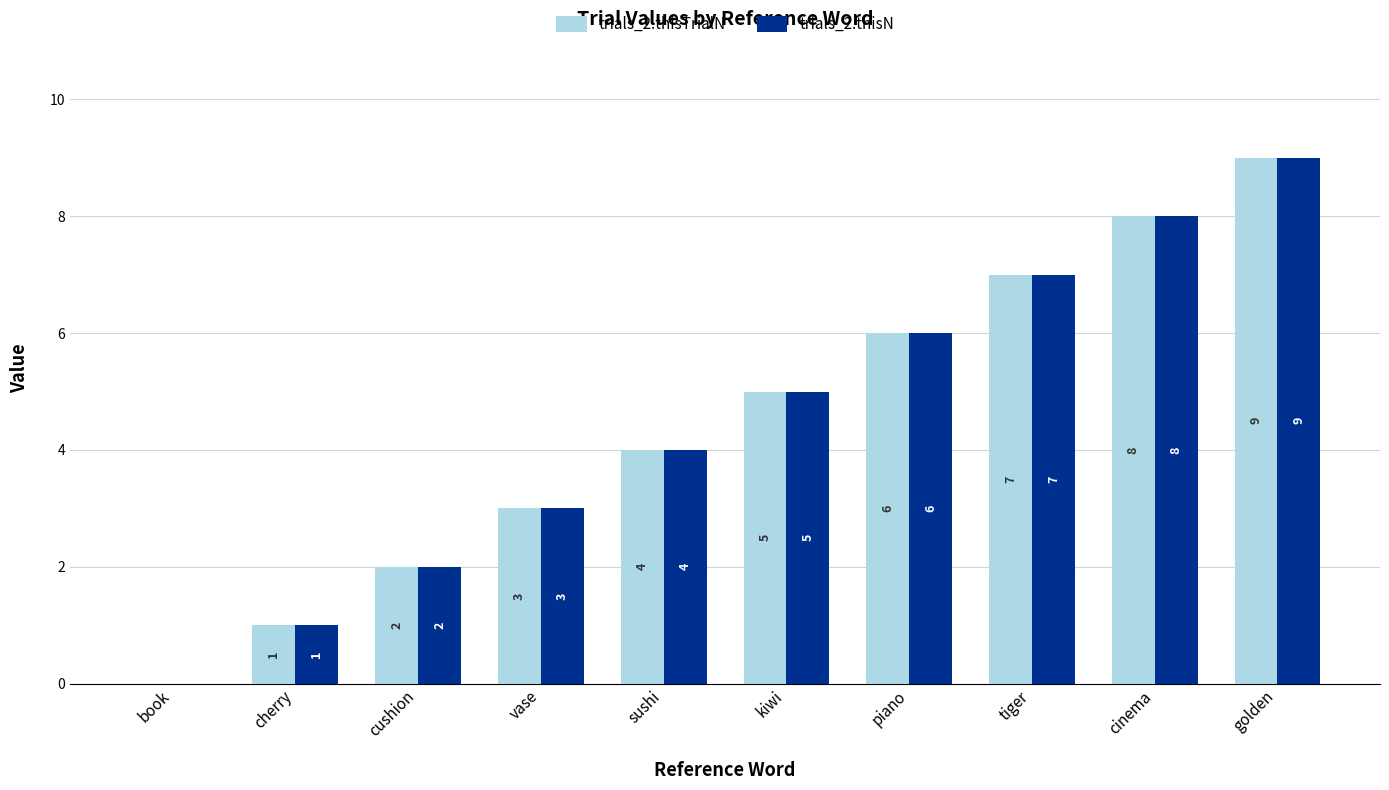

What value does the trials_2.thisTrialN series have at sushi?

4